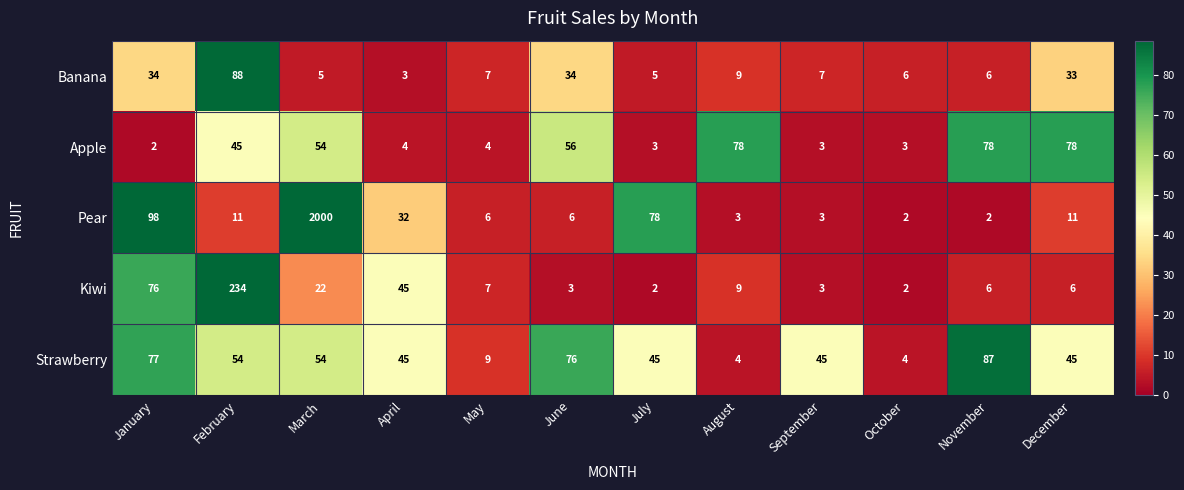

List the series in order of their peak value, highest first.

Pear, Kiwi, Banana, Strawberry, Apple